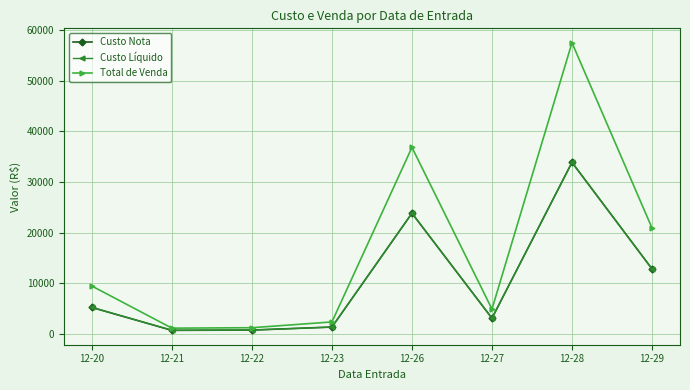

How many lines are shown in the chart?

3